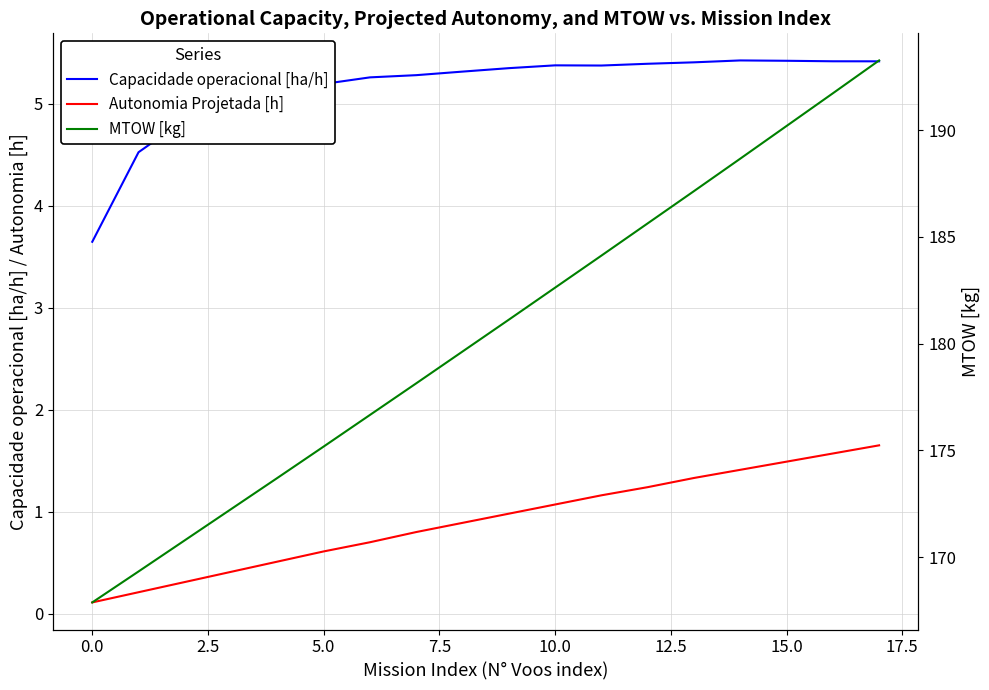

Which has a higher value, 14 or −2.5?

14